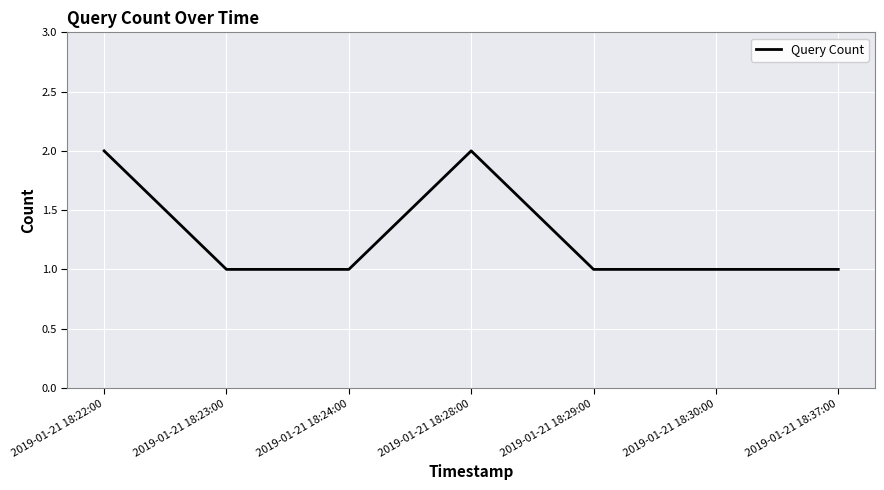

Read the value at 2019-01-21 18:30:00.

1